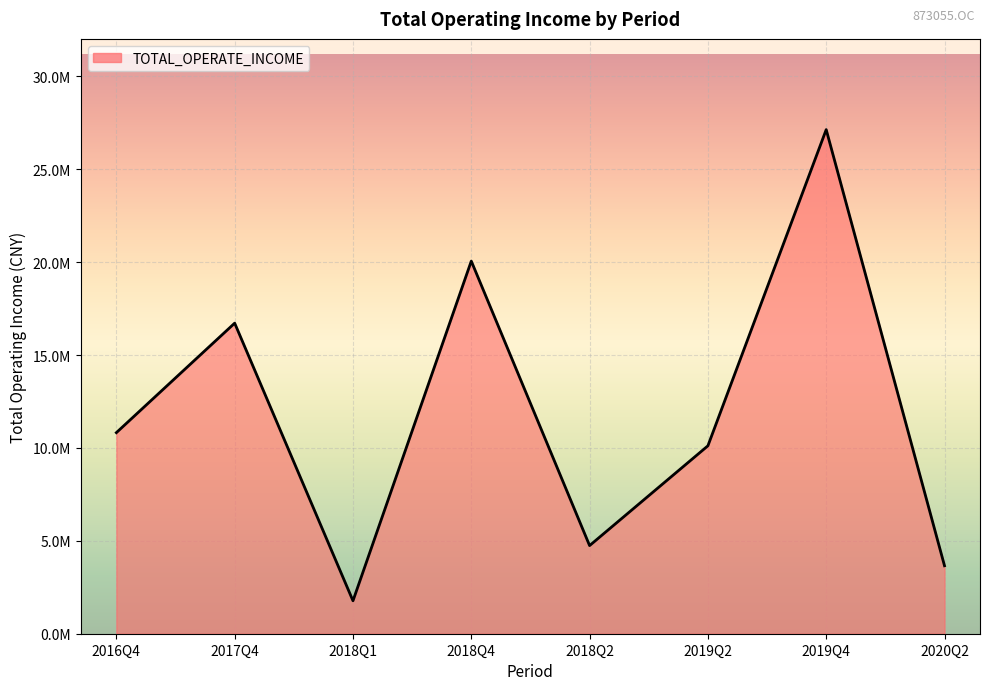

At which category does the chart reach its minimum across all series?

2018Q1